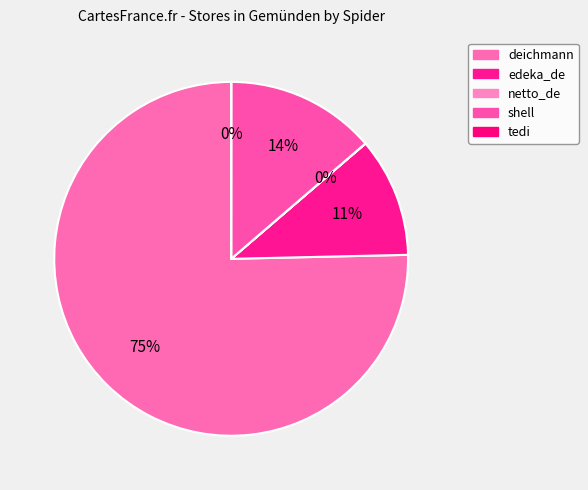

Rank the categories by value from highest to lowest.

deichmann, shell, edeka_de, netto_de, tedi